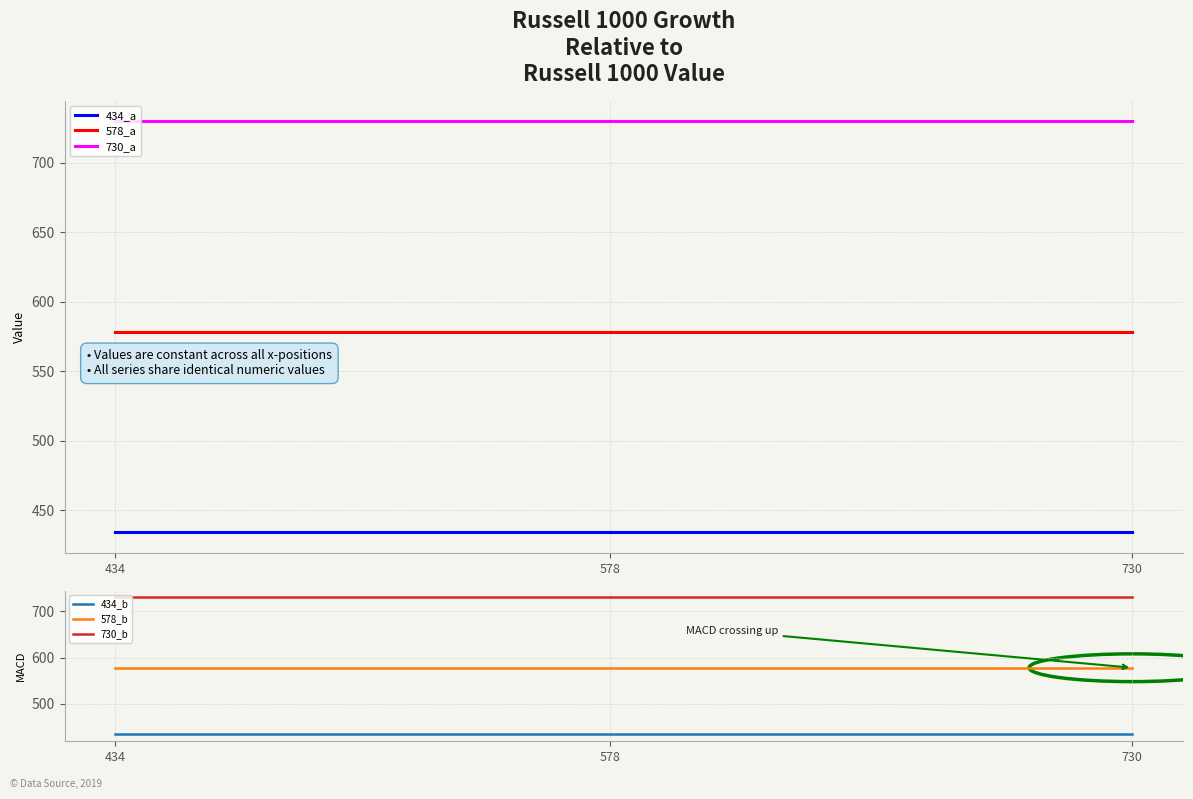

Is the value of 730_b at 578 greater than the value of 434_a at 434?

Yes